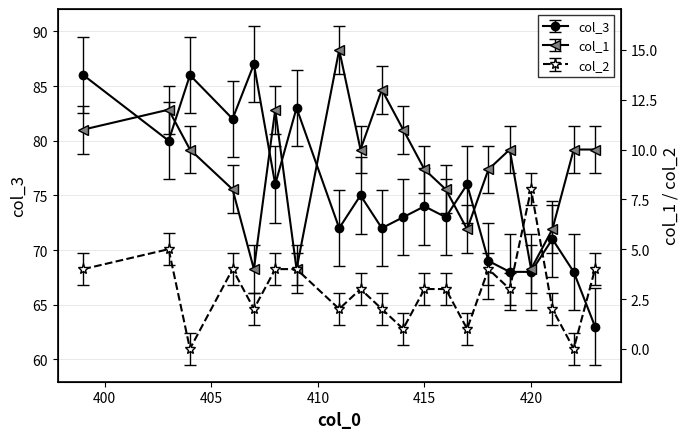

Which category has the highest value across all series?

407